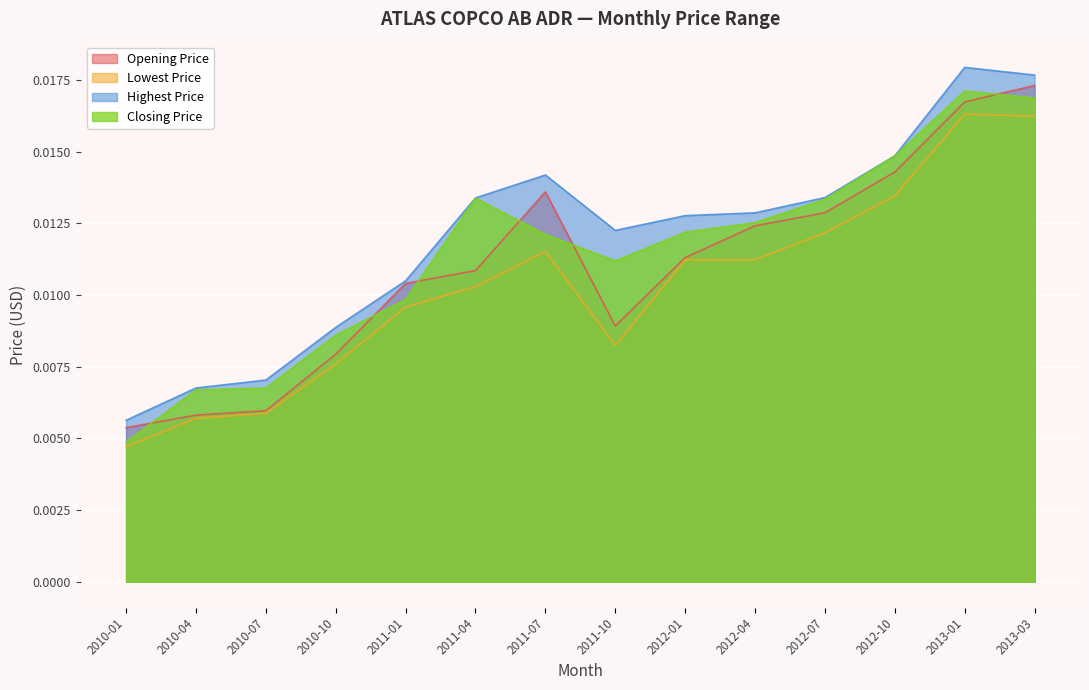

True or false: Lowest Price and Highest Price intersect in this chart.

False